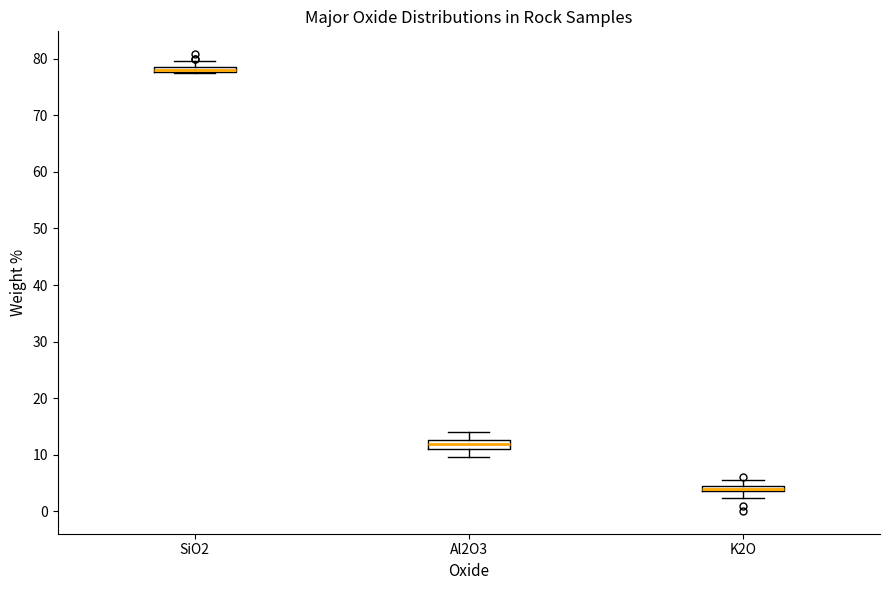

Where is the lower edge of the box for SiO2 on the y-axis? The values are not printed on the chart, so give them approximately, as read against the axis.

78